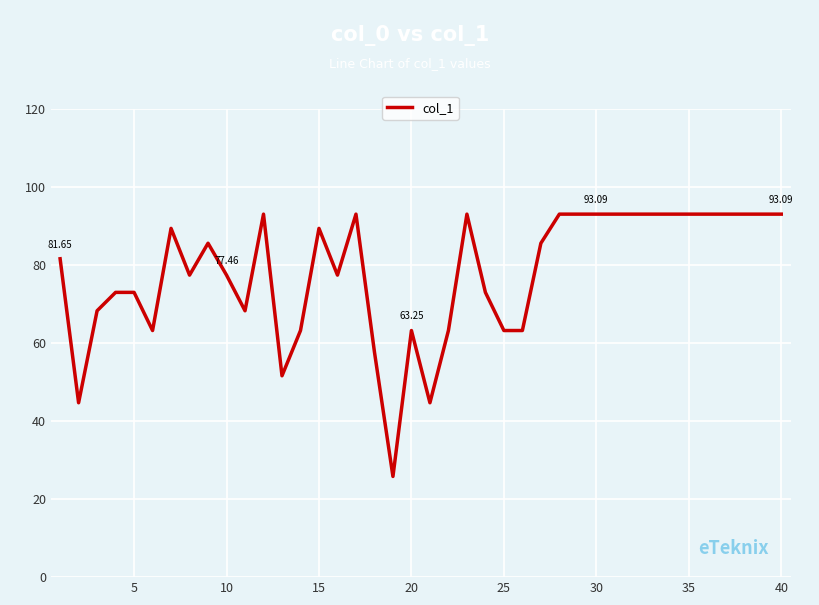

What is the difference between the maximum and minimum values?

67.3